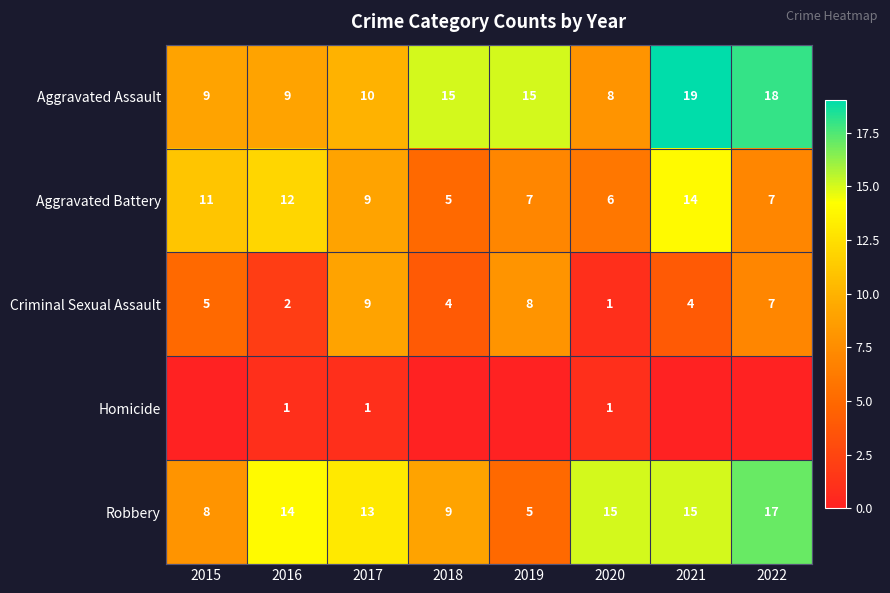

What is the average value of the Aggravated Assault series?

13